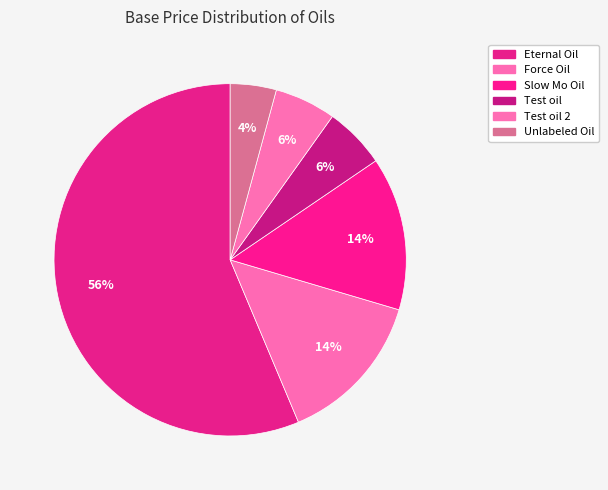

What is the ratio of the value at Unlabeled Oil to the value at Eternal Oil?

0.1